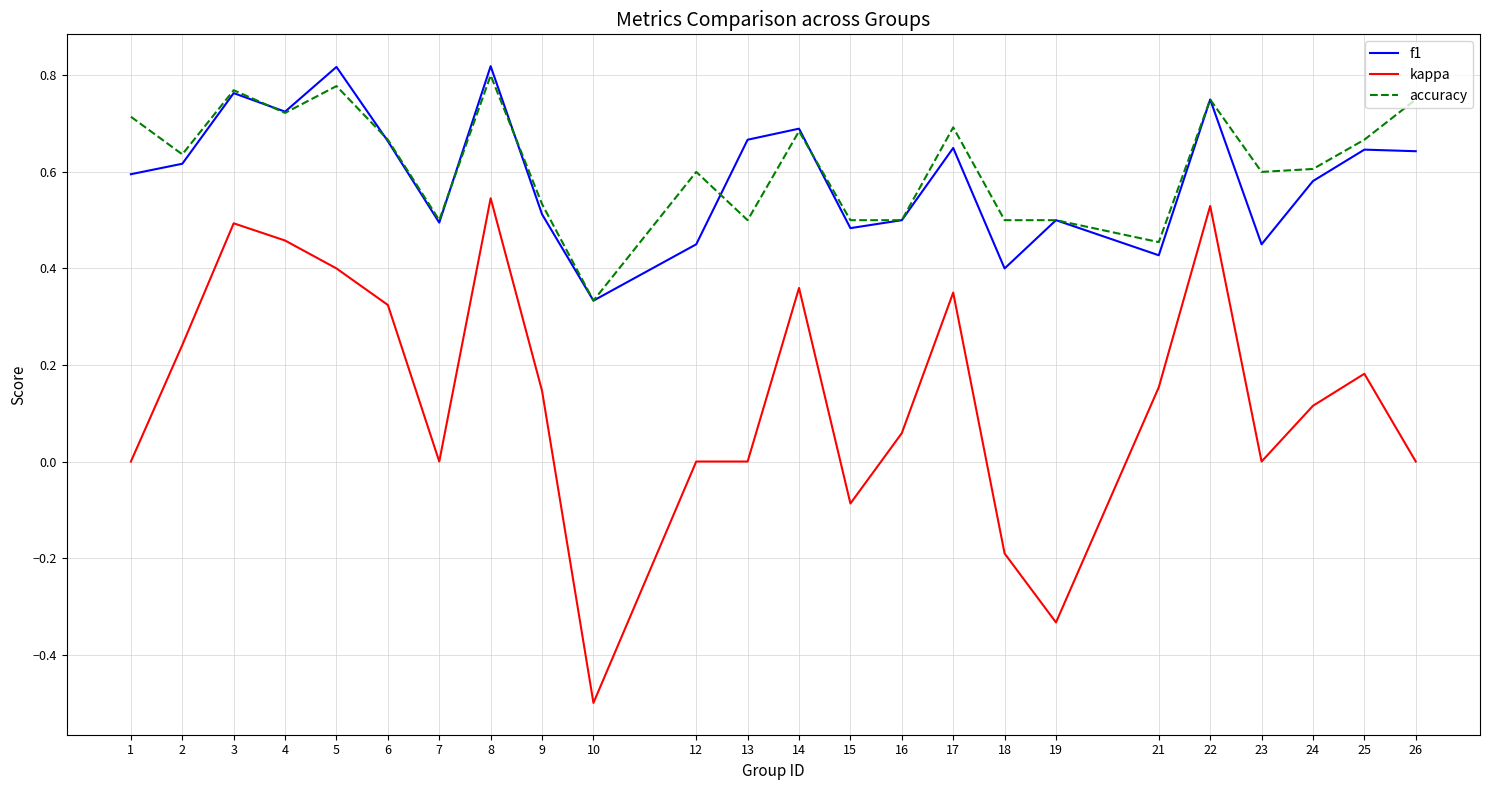

At which label does f1 reach its minimum?

10